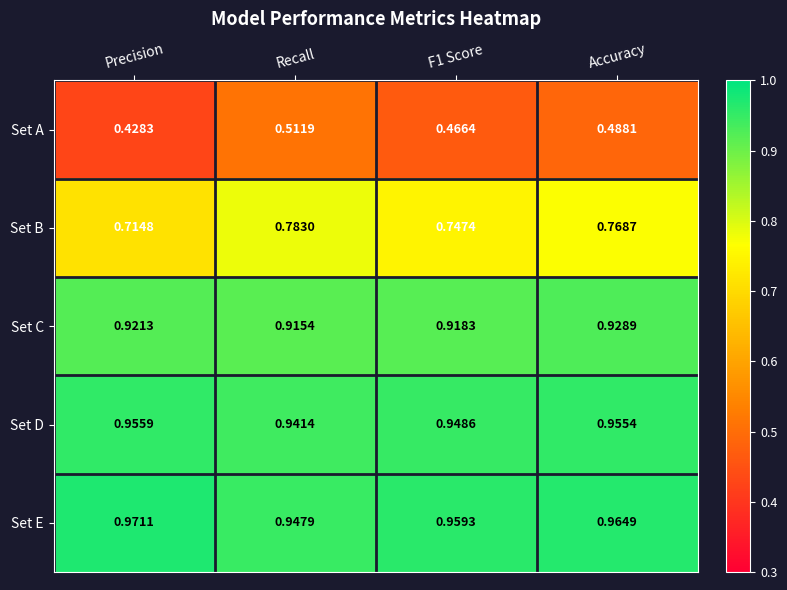

Which category has the lowest value in the Set B series?

Precision